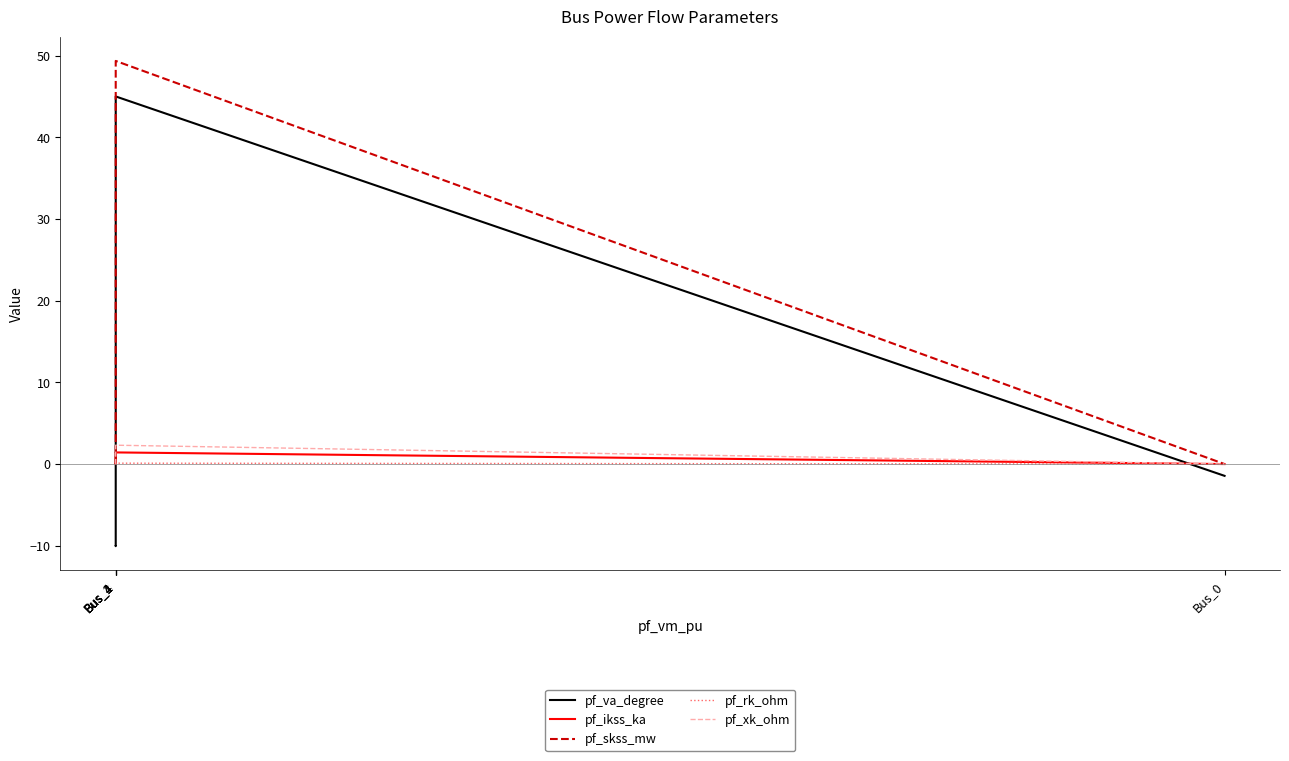

At which category is the sum across all series the highest?

Bus_1